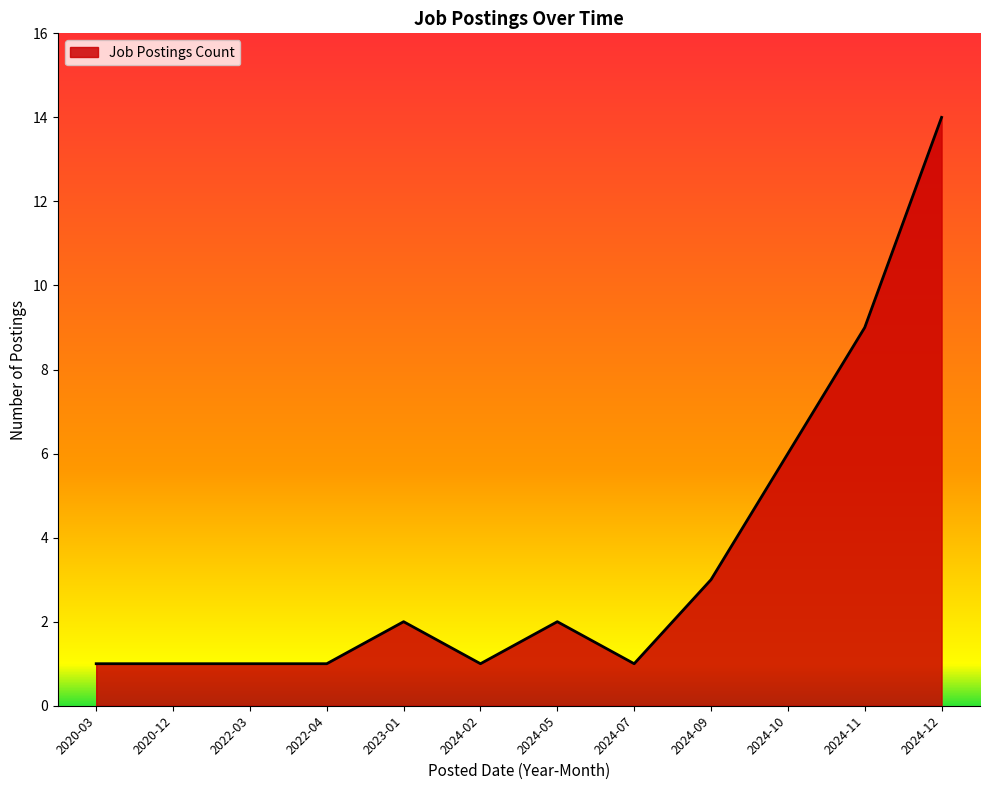

What is the difference between the values at 2022-04 and 2024-10?

5